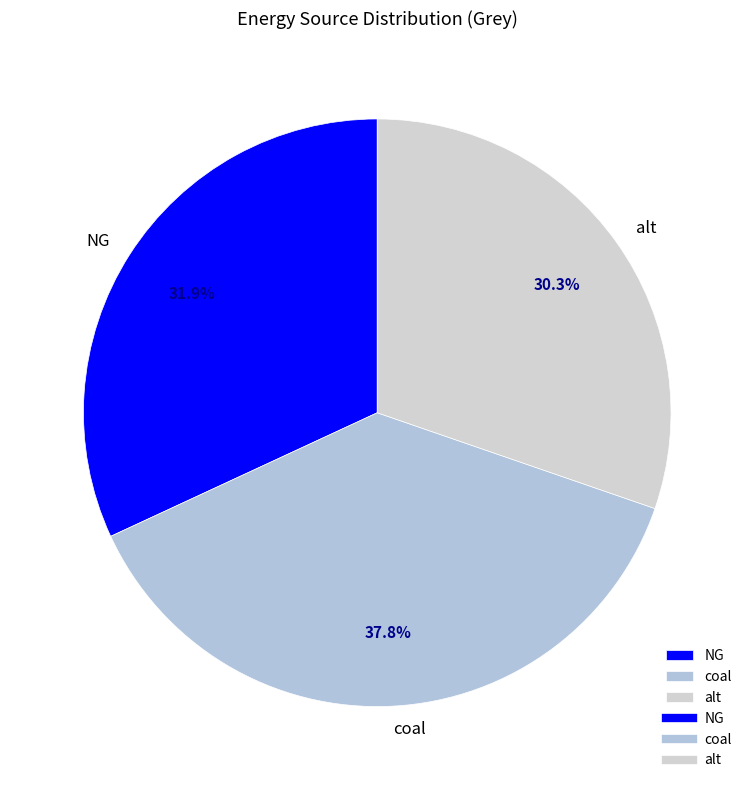

True or false: NG accounts for 18% of the total.

False